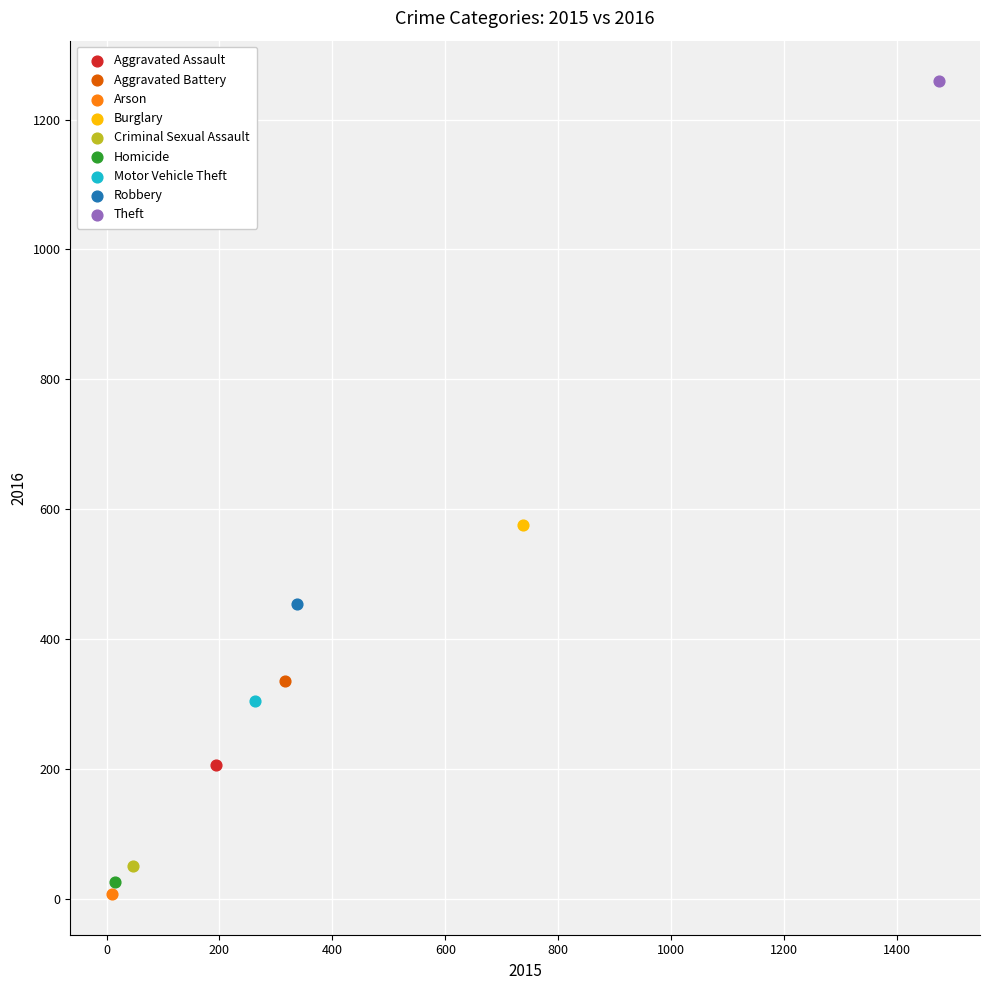

Which series reaches the minimum Y coordinate?

Arson